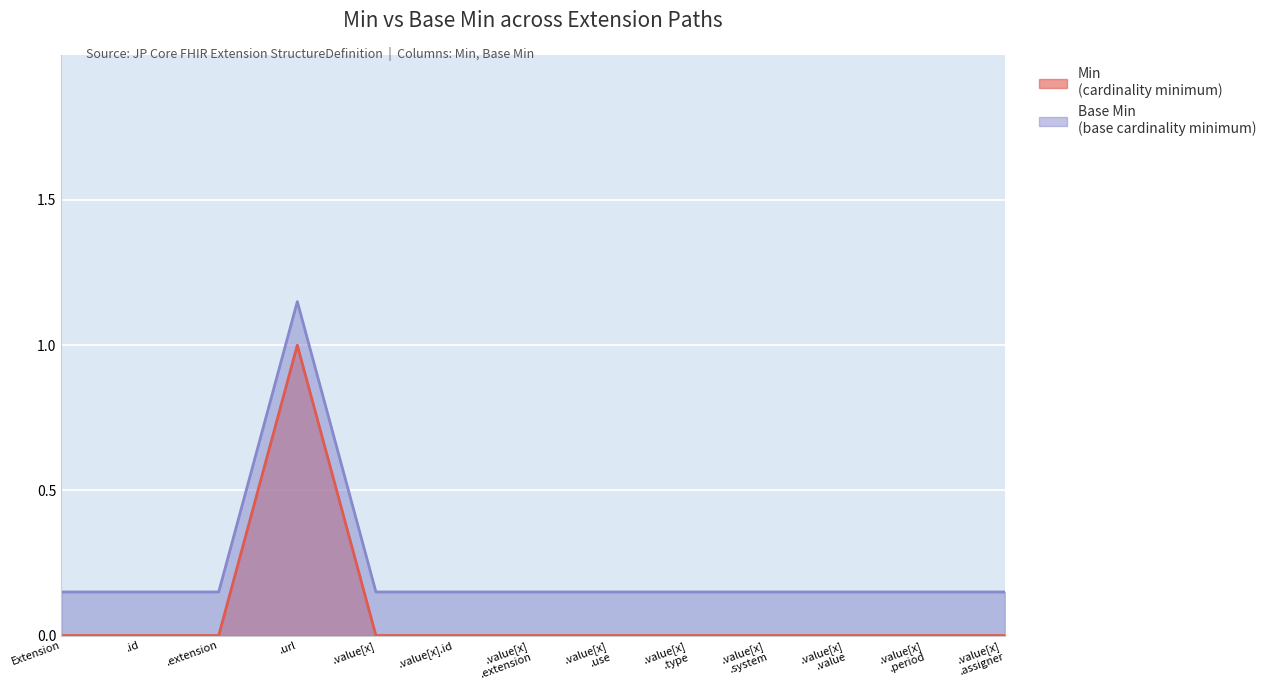

True or false: Base Min has a value of 0.1 at .id.

True